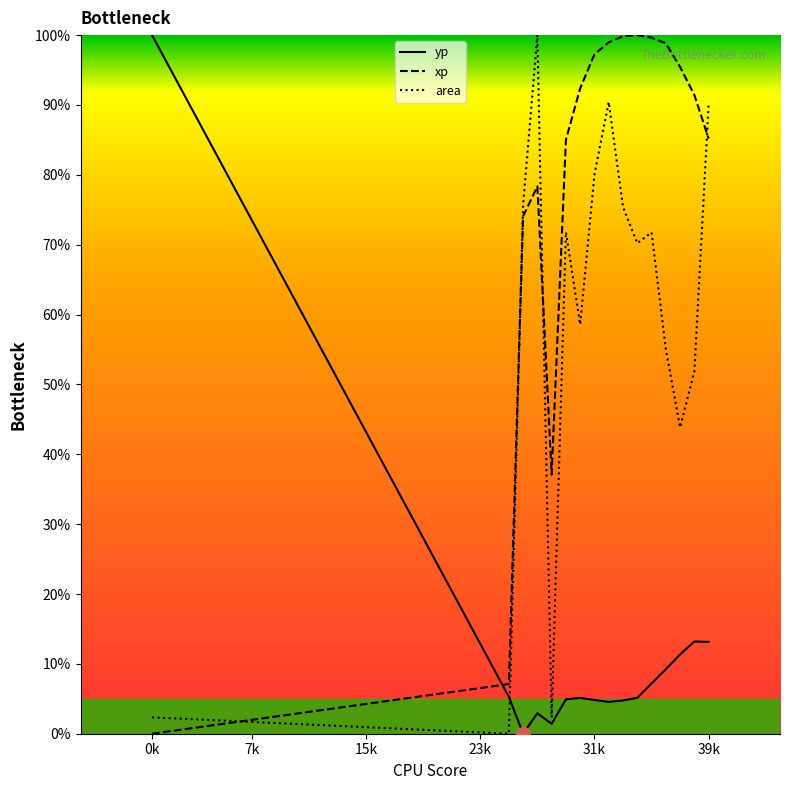

Which series ends up on top after the final intersection of xp and yp?

xp